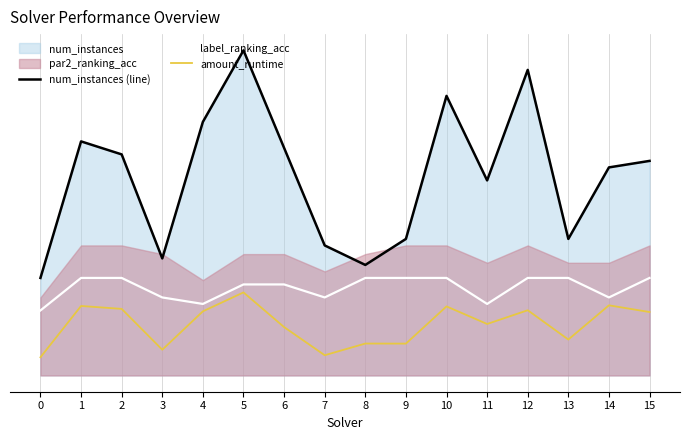

At which category is the sum across all series the highest?

5